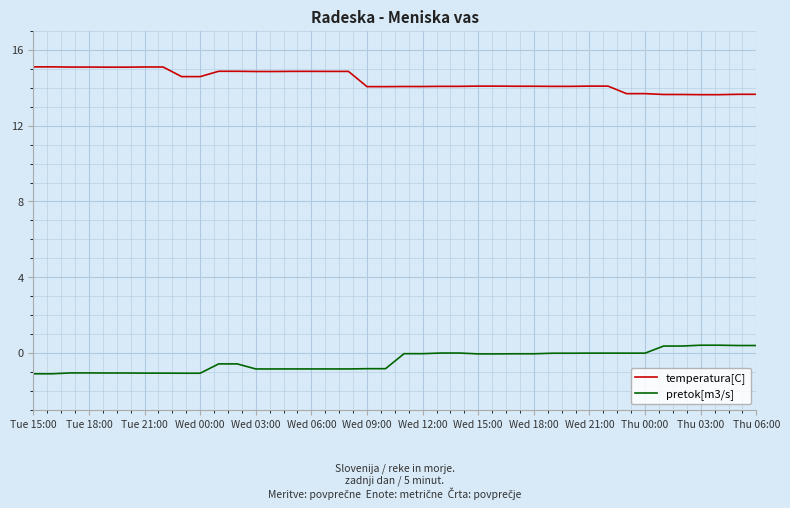

What is the smallest value displayed?

-1.1